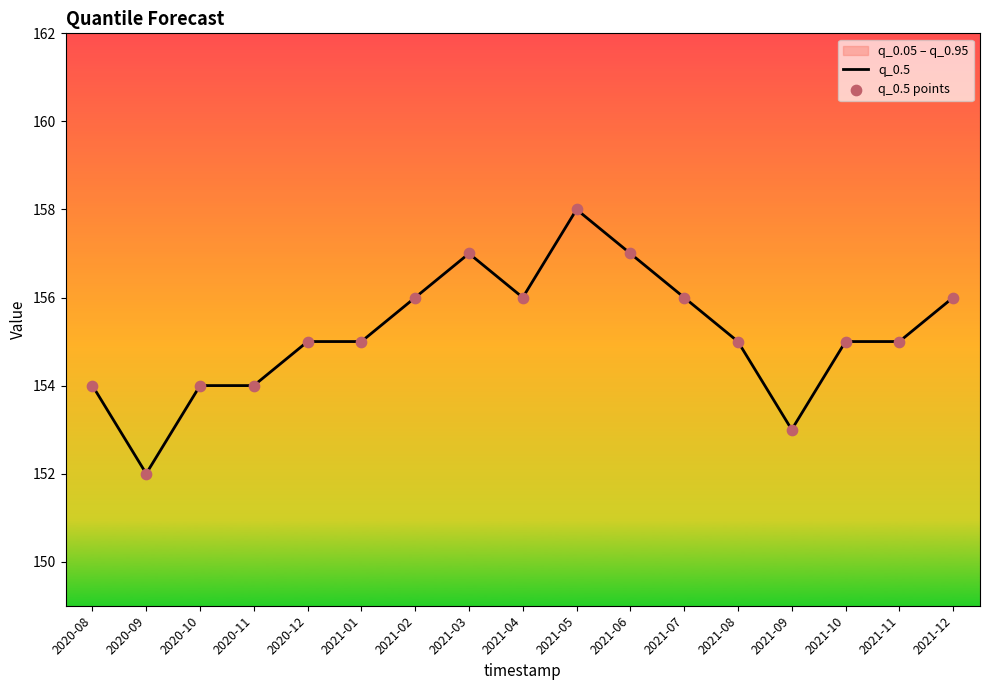

What is the total value across all series at 2021-10?

310